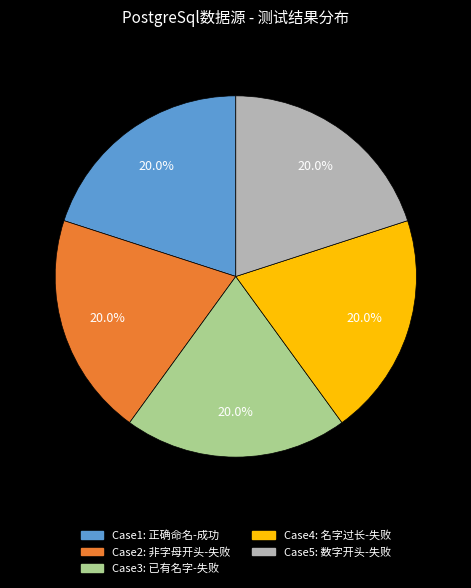

How many segments does this pie chart have?

5